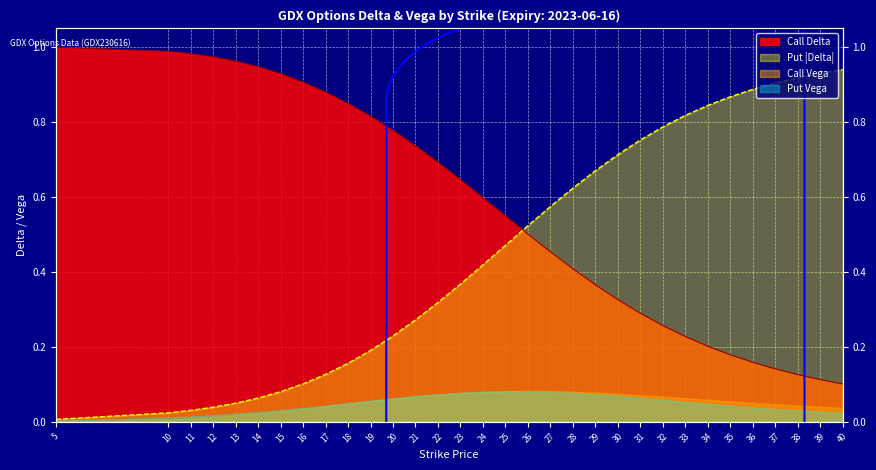

What is the value of the Put Delta point at the 11th from the left?

0.2